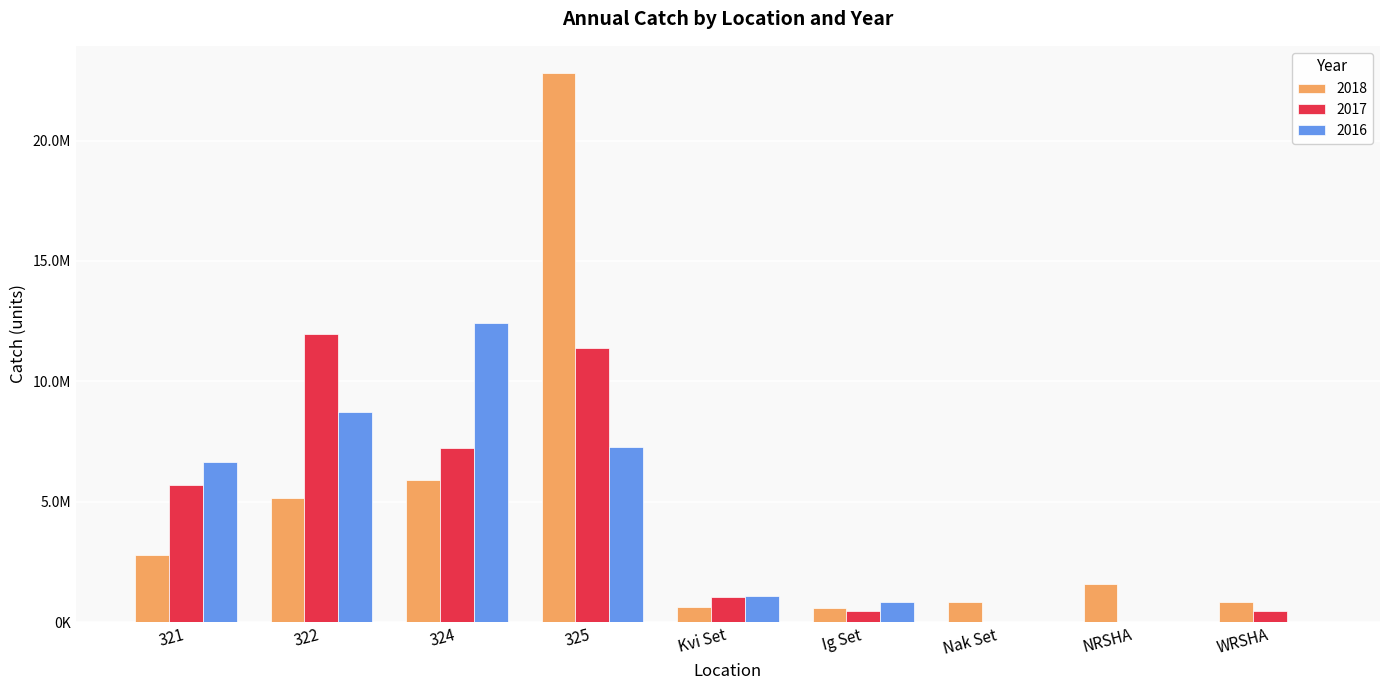

What is the approximate value of 2017 at 324?

7227725